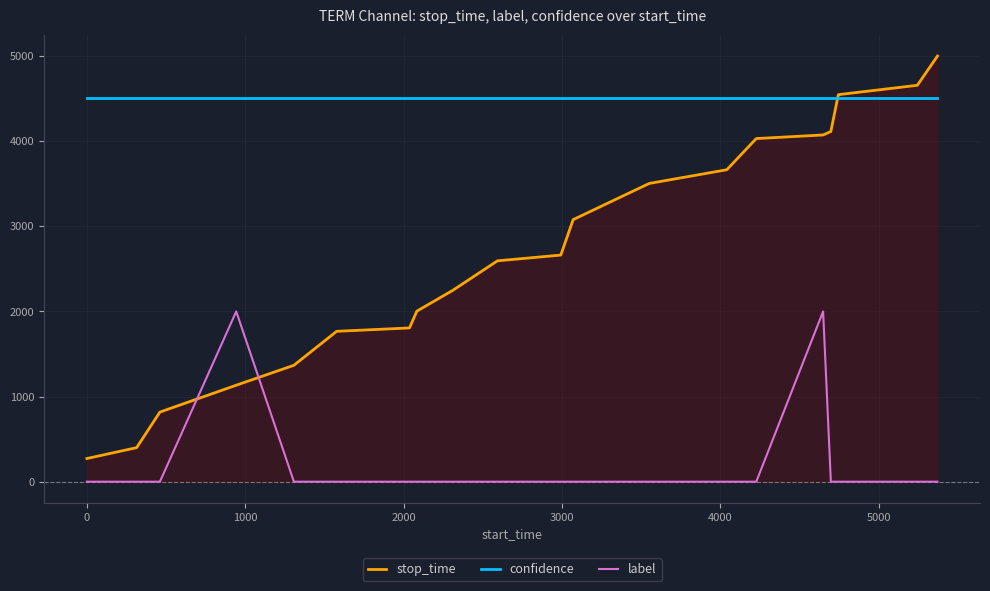

True or false: confidence and label cross at least once.

False